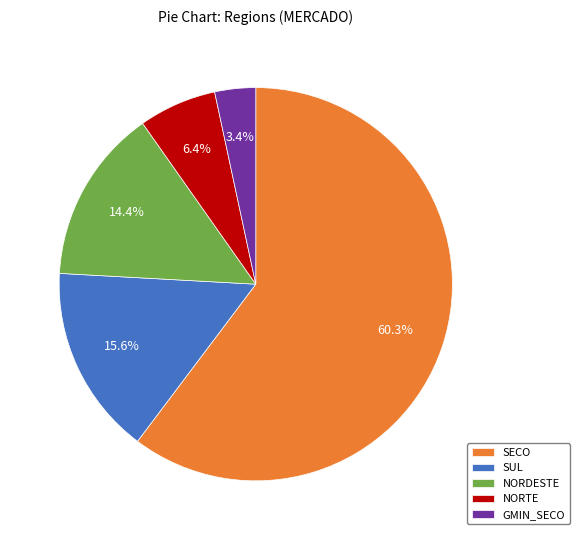

What is the total percentage of SECO and GMIN_SECO?

63.6%